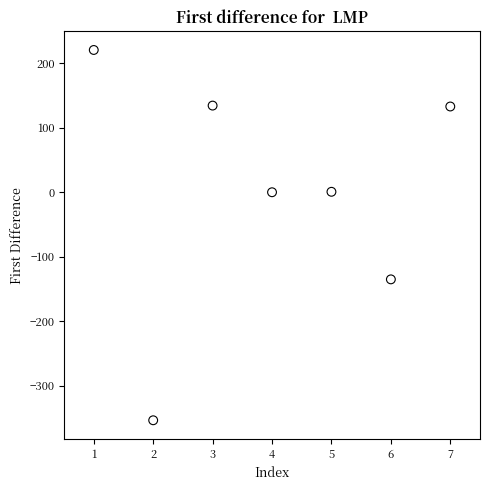

What is the average X value?

4.0